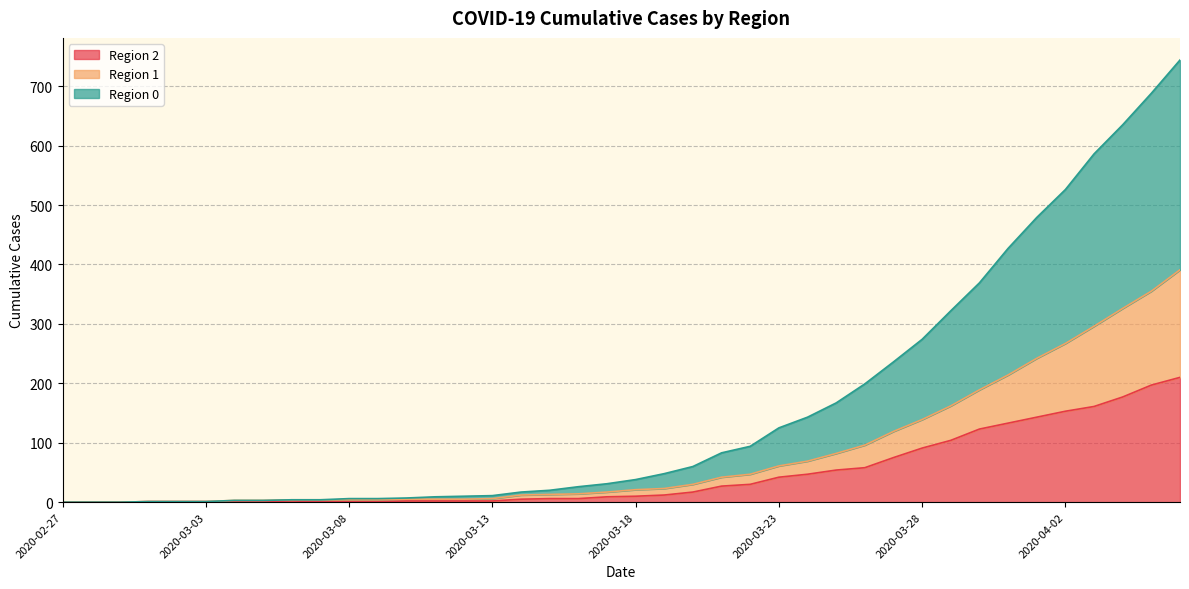

True or false: Region 2 has a value of 10 at 2020-03-18.

True